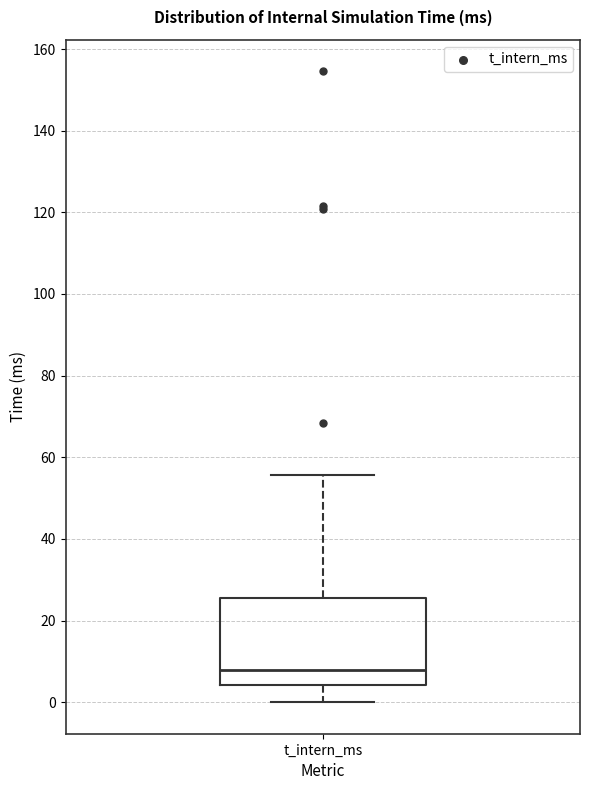

Where does the median line of the box for t_intern_ms sit on the y-axis? The values are not printed on the chart, so give them approximately, as read against the axis.

8